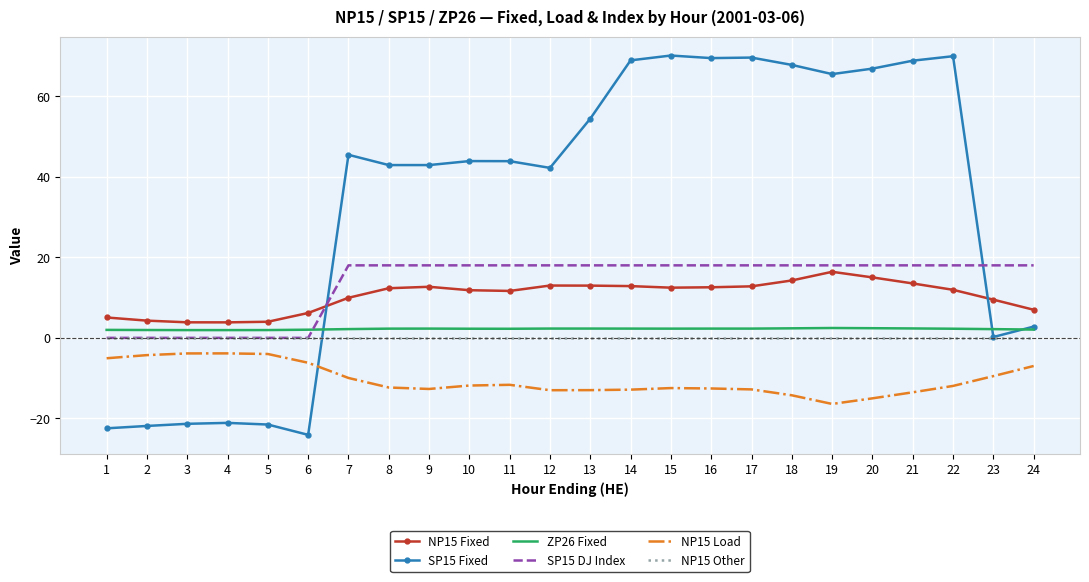

Which series has the widest spread of values?

SP15 Fixed